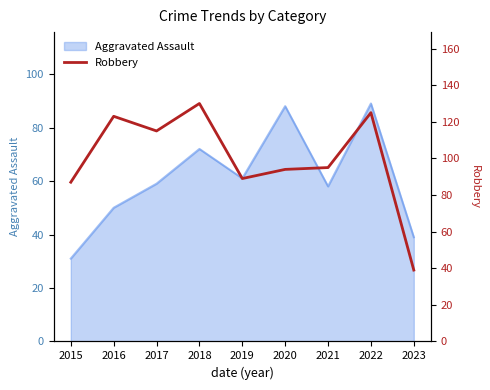

The Aggravated Assault series shows 39 at 2023. True or false?

True